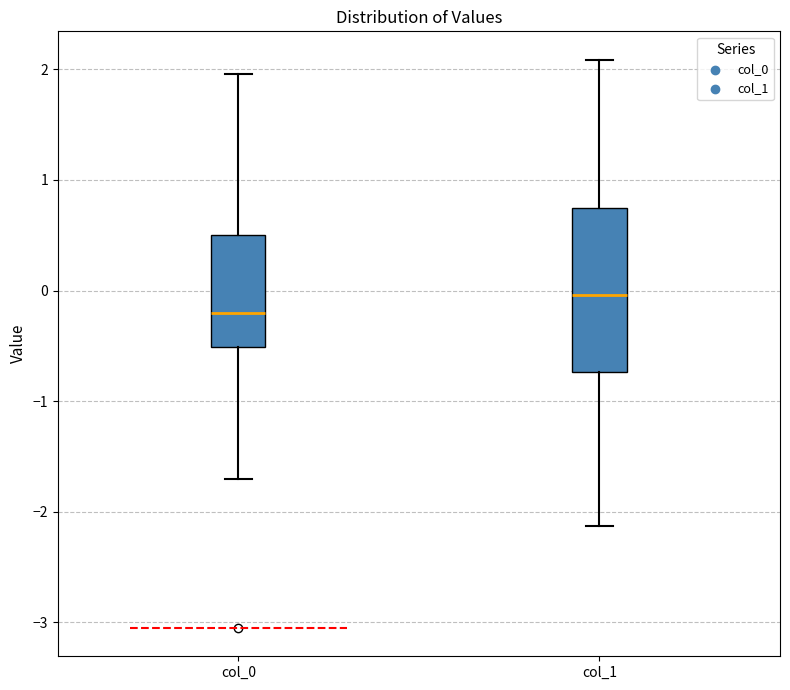

Comparing the boxes themselves (not the whiskers), which one is the tallest?

col_1